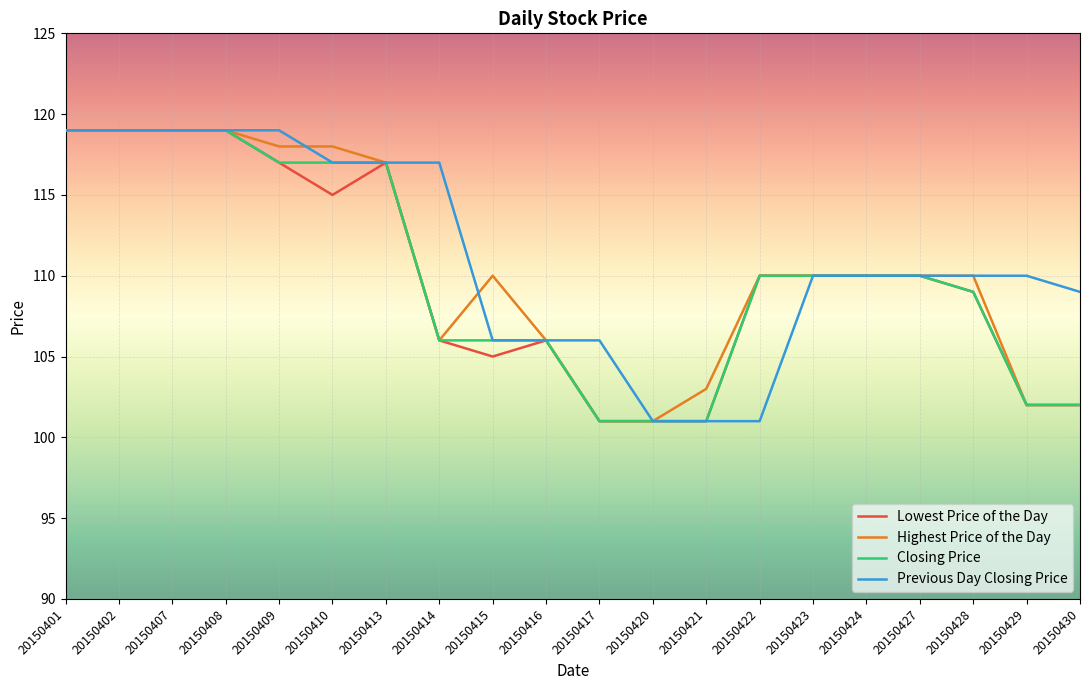

Between 20150428 and 20150430, which series saw the biggest shift?

Highest Price of the Day